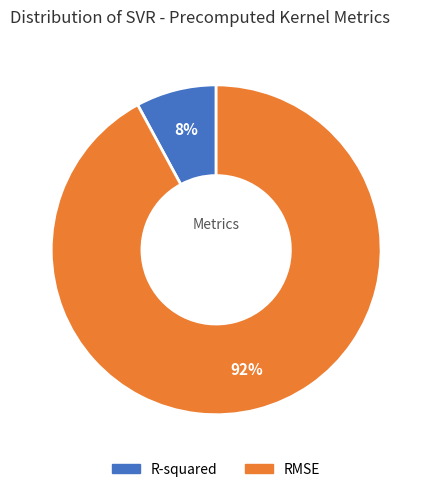

Which has a higher value, RMSE or R-squared?

RMSE